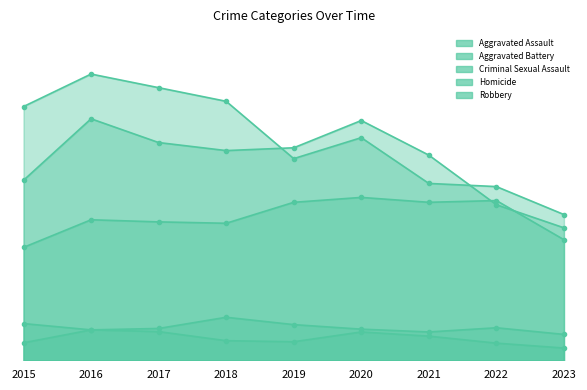

How many intersections are there between Aggravated Battery and Aggravated Assault?

2